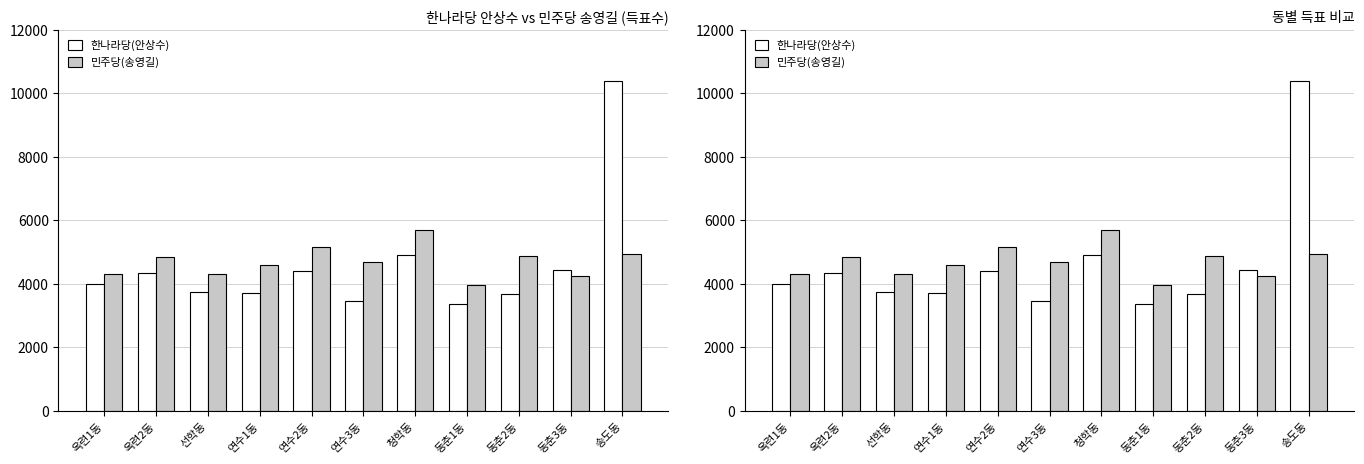

What is the label of the 8th bar from the left?

동춘1동